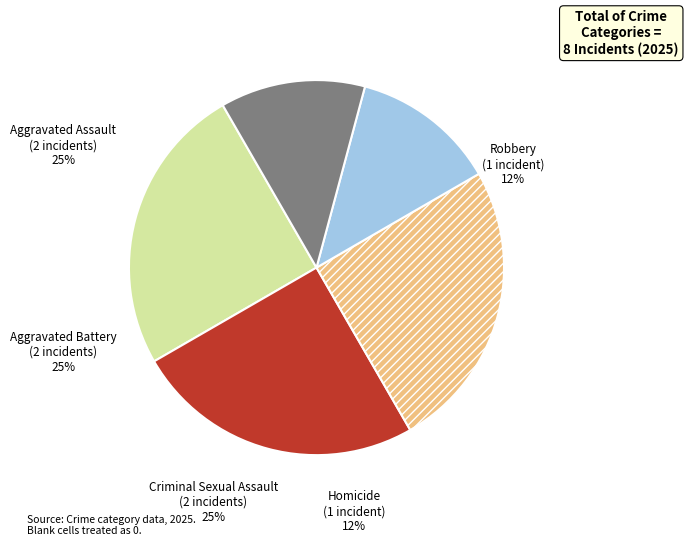

To the nearest percent, what is the difference between the Homicide and Aggravated Battery slice percentages?

12%